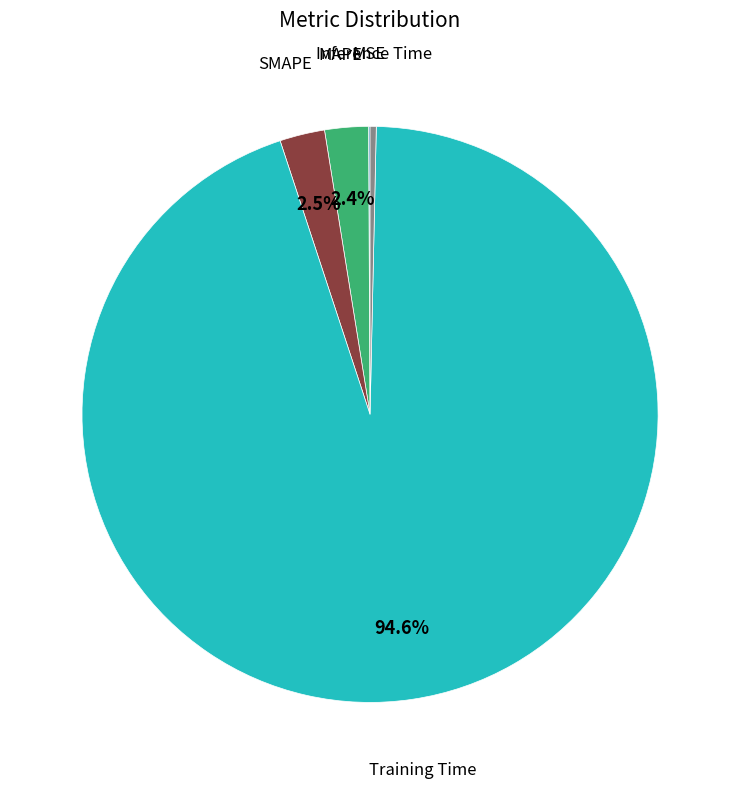

Is there any slice that represents more than half of the pie?

Yes